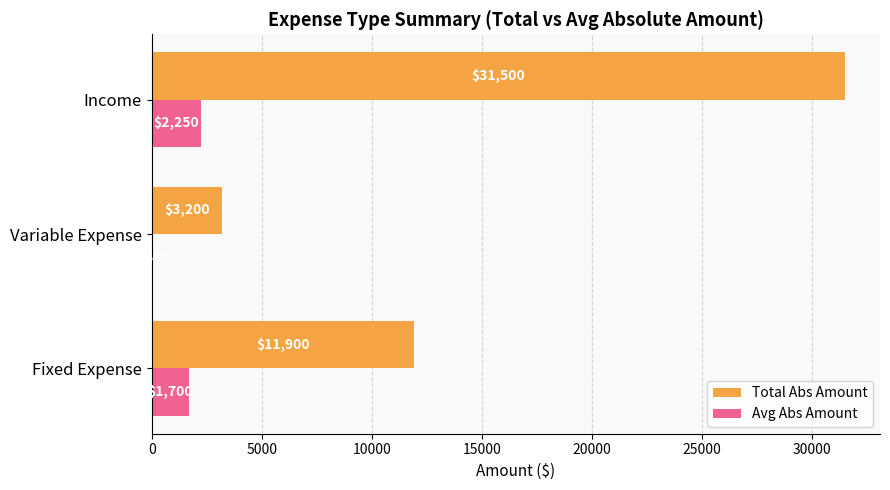

How many Total Abs Amount values are between 3200 and 31500?

3